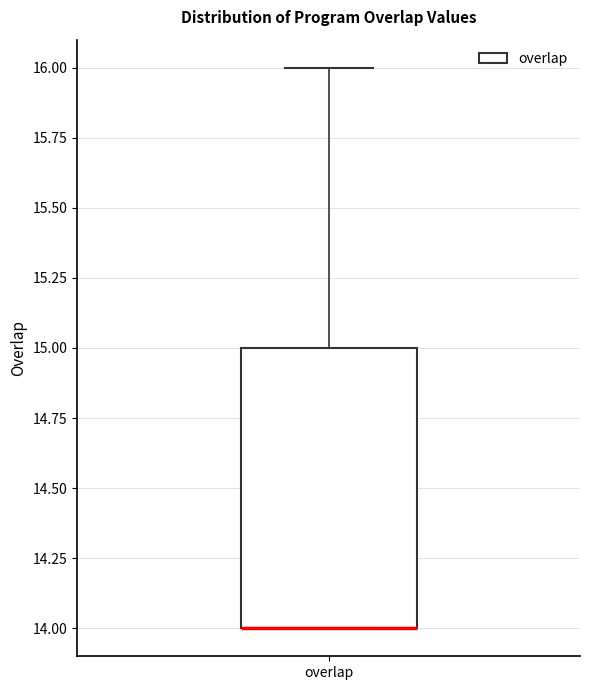

Read this box plot against the y-axis: the position of the median line, the range covered by the box, and the ends of both whiskers. The values are not printed on the chart, so give them approximately, as read against the axis.

median 14 (drawn on the box's lower edge), box 14 to 15, whiskers 14 to 16